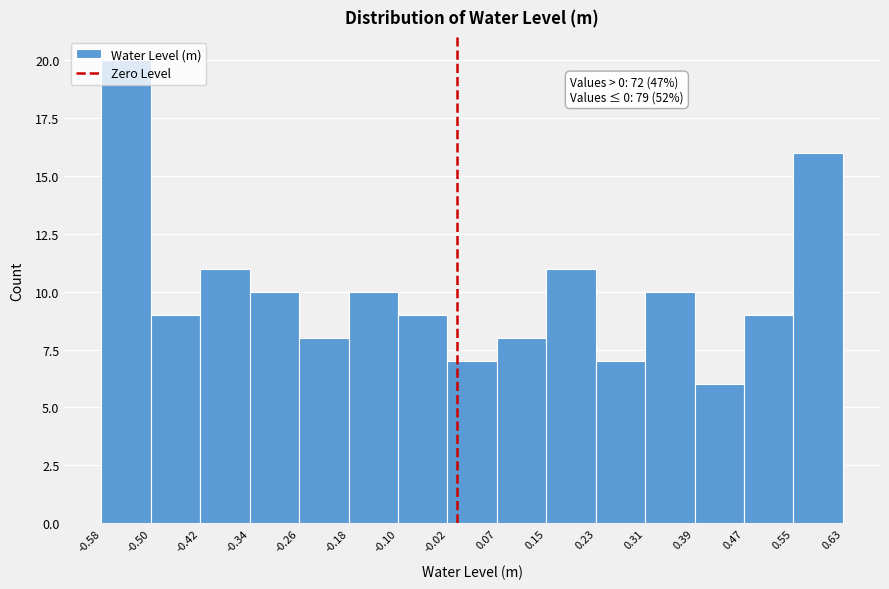

Which range on the x-axis has the tallest bar?

-0.58 to -0.50